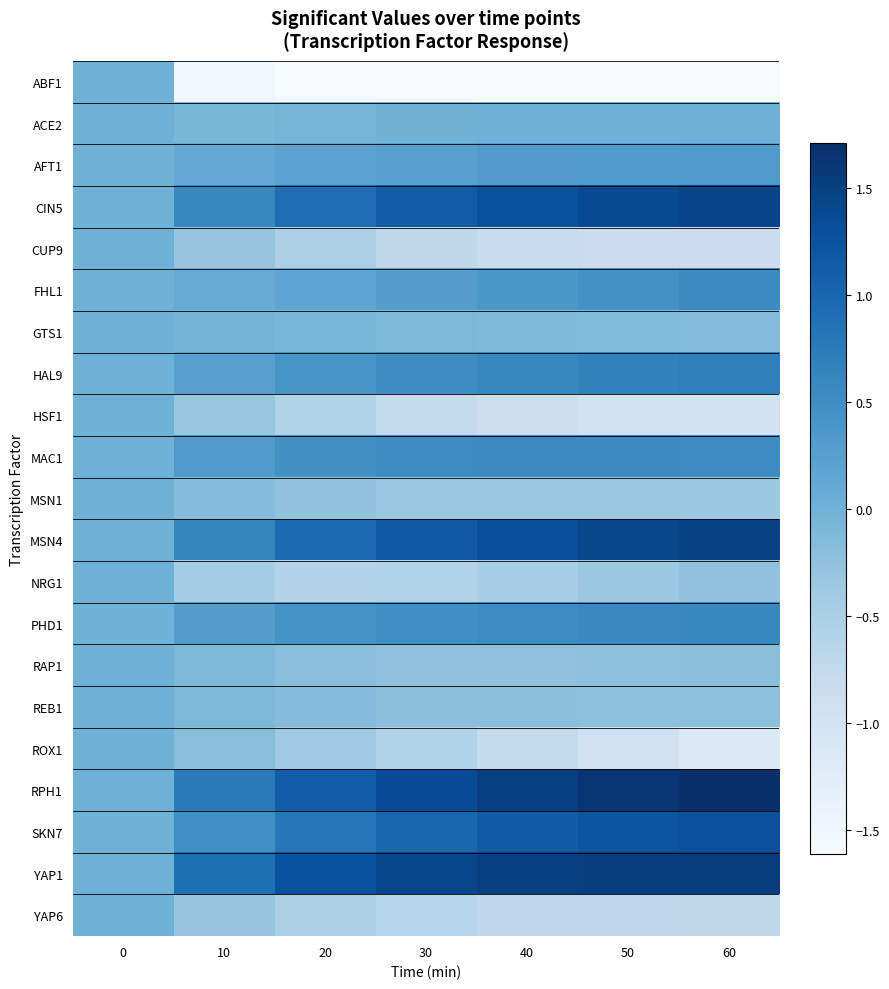

Reading right to left, transcribe all the data shown in this chart.

ABF1: 60=-1.6	50=-1.6	40=-1.6	30=-1.6	20=-1.6	10=-1.5	0=0.0
ACE2: 60=0.0	50=0.0	40=-0.0	30=-0.0	20=-0.1	10=-0.1	0=0.0
AFT1: 60=0.3	50=0.3	40=0.3	30=0.3	20=0.2	10=0.1	0=0.0
CIN5: 60=1.4	50=1.4	40=1.3	30=1.1	20=0.9	10=0.6	0=0.0
CUP9: 60=-0.9	50=-0.9	40=-0.8	30=-0.7	20=-0.5	10=-0.3	0=0.0
FHL1: 60=0.5	50=0.5	40=0.4	30=0.3	20=0.2	10=0.1	0=0.0
GTS1: 60=-0.2	50=-0.1	40=-0.1	30=-0.1	20=-0.1	10=-0.0	0=0.0
HAL9: 60=0.7	50=0.7	40=0.6	30=0.5	20=0.4	10=0.2	0=0.0
HSF1: 60=-1.0	50=-1.0	40=-0.9	30=-0.8	20=-0.6	10=-0.3	0=0.0
MAC1: 60=0.5	50=0.5	40=0.6	30=0.5	20=0.5	10=0.3	0=0.0
MSN1: 60=-0.4	50=-0.4	40=-0.3	30=-0.3	20=-0.3	10=-0.2	0=0.0
MSN4: 60=1.5	50=1.4	40=1.3	30=1.2	20=1.0	10=0.6	0=0.0
NRG1: 60=-0.3	50=-0.4	40=-0.5	30=-0.6	20=-0.6	10=-0.4	0=0.0
PHD1: 60=0.6	50=0.6	40=0.5	30=0.5	20=0.4	10=0.3	0=0.0
RAP1: 60=-0.2	50=-0.2	40=-0.2	30=-0.2	20=-0.2	10=-0.1	0=0.0
REB1: 60=-0.2	50=-0.2	40=-0.2	30=-0.2	20=-0.2	10=-0.1	0=0.0
ROX1: 60=-1.2	50=-1.0	40=-0.8	30=-0.6	20=-0.4	10=-0.2	0=0.0
RPH1: 60=1.7	50=1.6	40=1.5	30=1.4	20=1.1	10=0.8	0=0.0
SKN7: 60=1.3	50=1.2	40=1.1	30=1.0	20=0.8	10=0.5	0=0.0
YAP1: 60=1.5	50=1.5	40=1.5	30=1.4	20=1.3	10=0.9	0=0.0
YAP6: 60=-0.7	50=-0.7	40=-0.7	30=-0.6	20=-0.5	10=-0.3	0=0.0